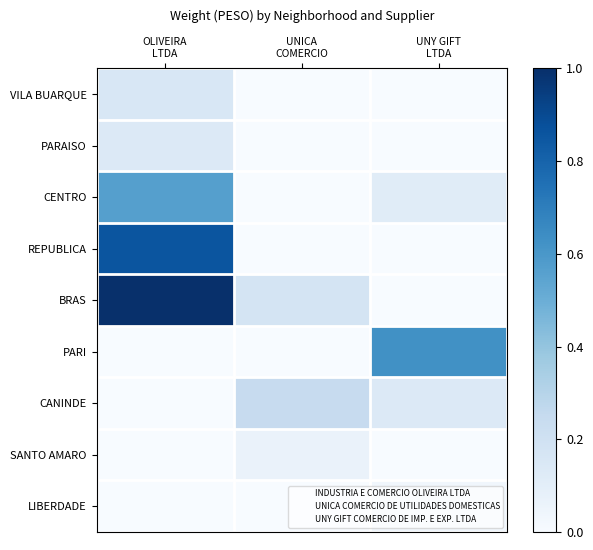

Which label corresponds to the largest value in the chart?

OLIVEIRA
LTDA